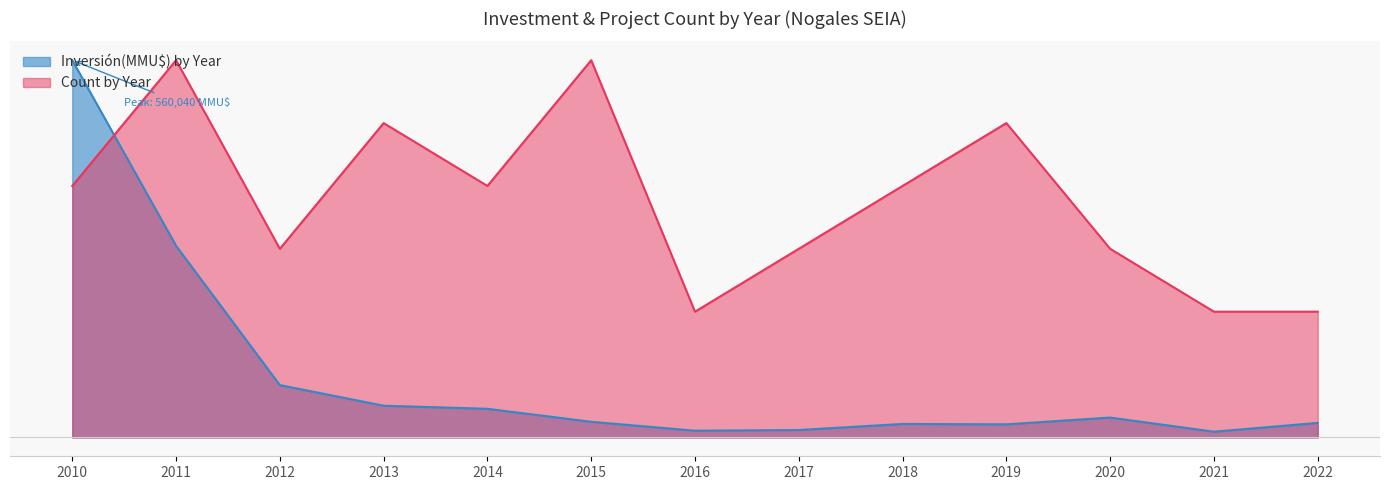

Where do Inversión(MMU$) by Year and Count by Year first cross each other?

2010 and 2011